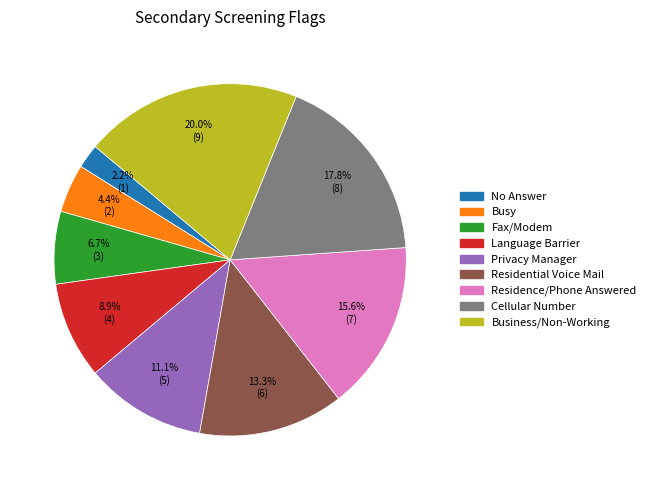

How many slices are in this pie chart?

9